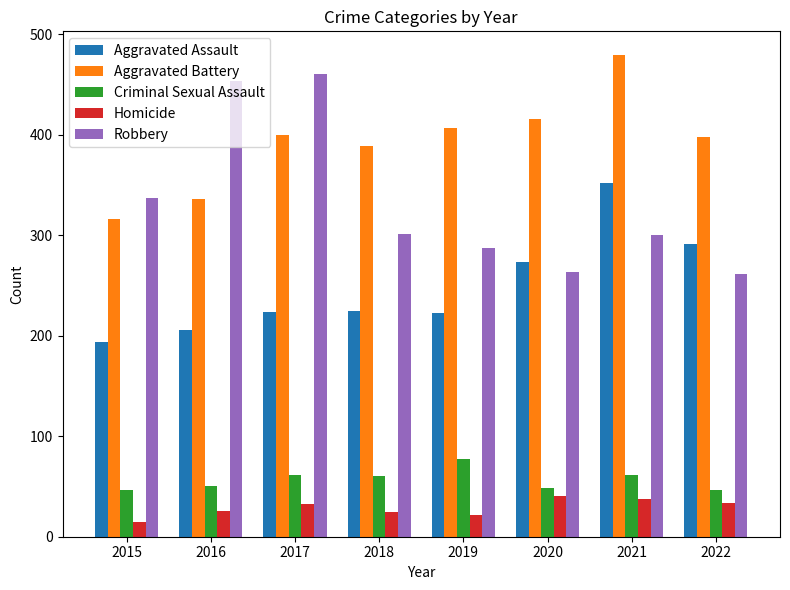

What value does the Robbery series have at 2020, to the nearest 5?

265